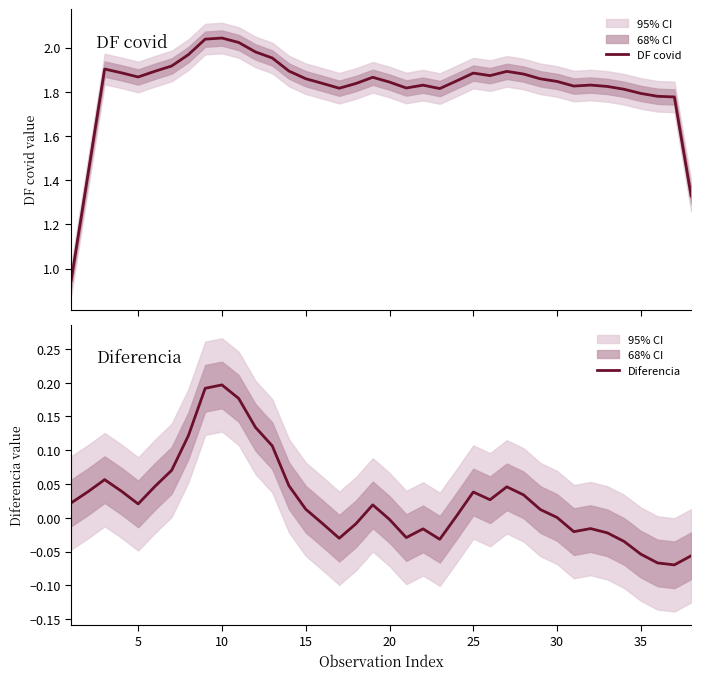

Is it true that Diferencia equals 0.1 at 25?

False